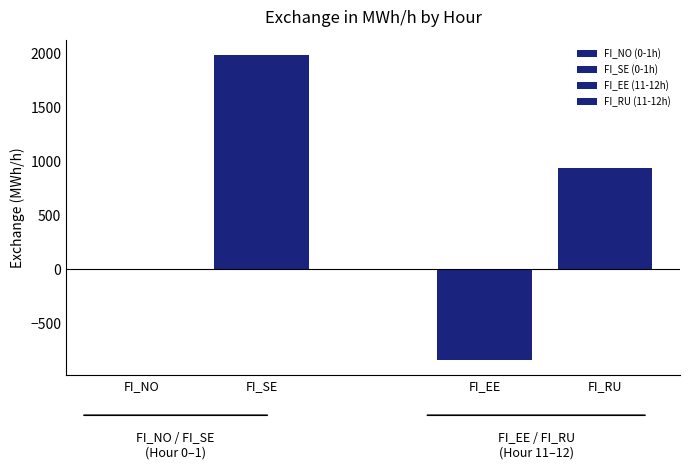

Reading left to right, extract all data points from this chart.

FI_NO=-10	FI_SE=1985	FI_EE=-837	FI_RU=937